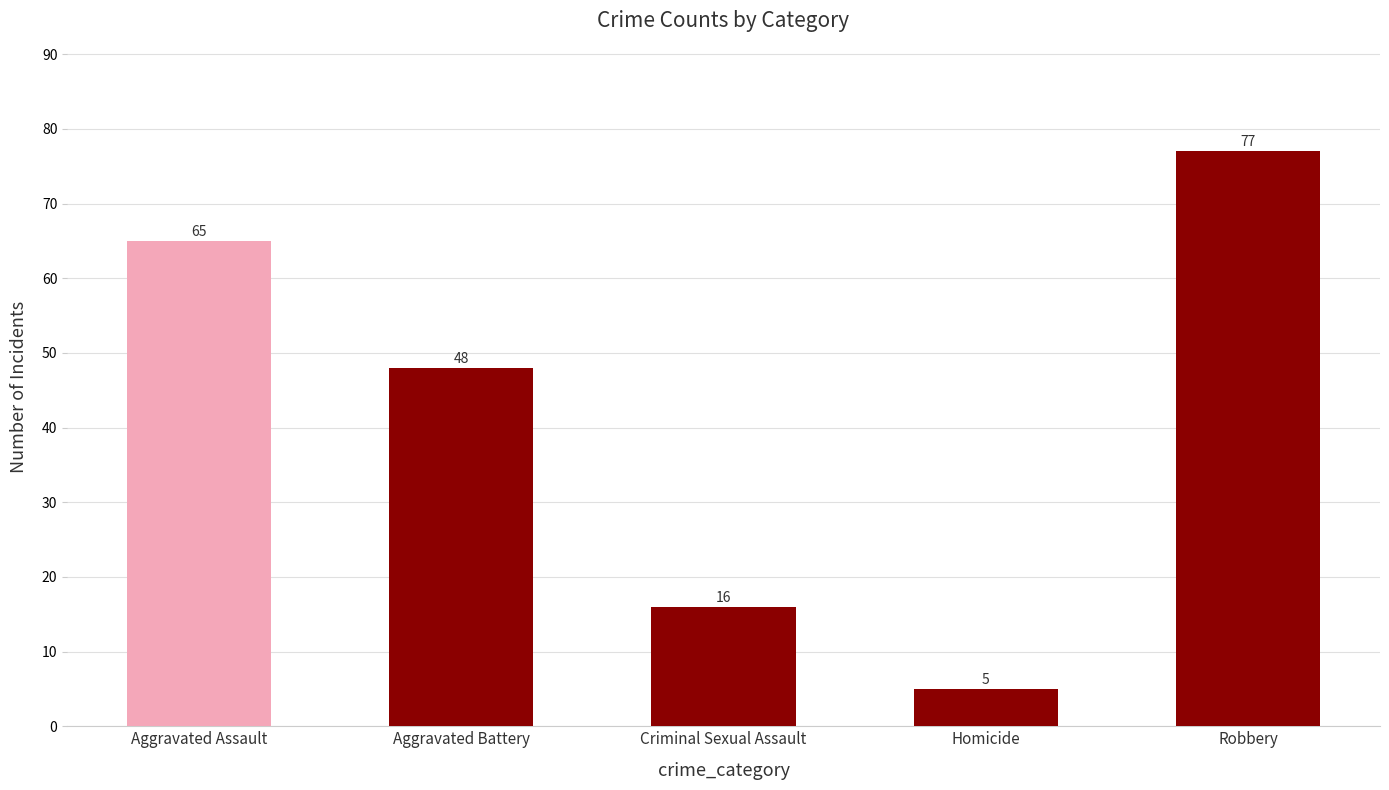

Rank the categories by value from highest to lowest.

Robbery, Aggravated Assault, Aggravated Battery, Criminal Sexual Assault, Homicide